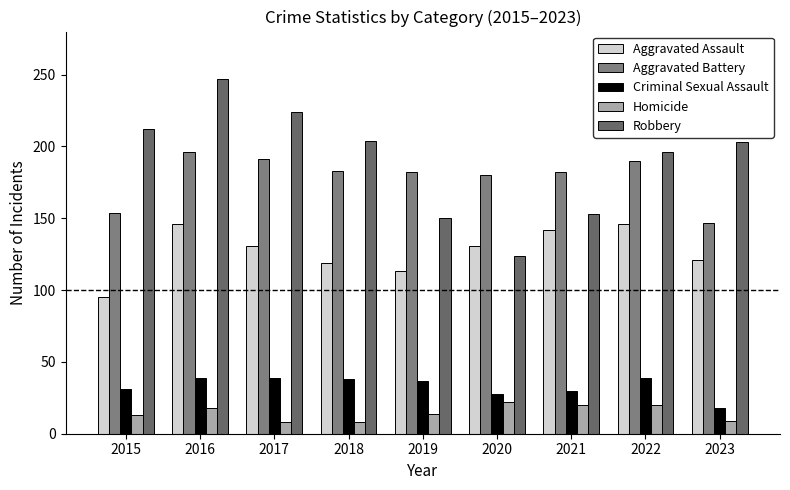

What is the difference between the highest and lowest values at 2018?

196